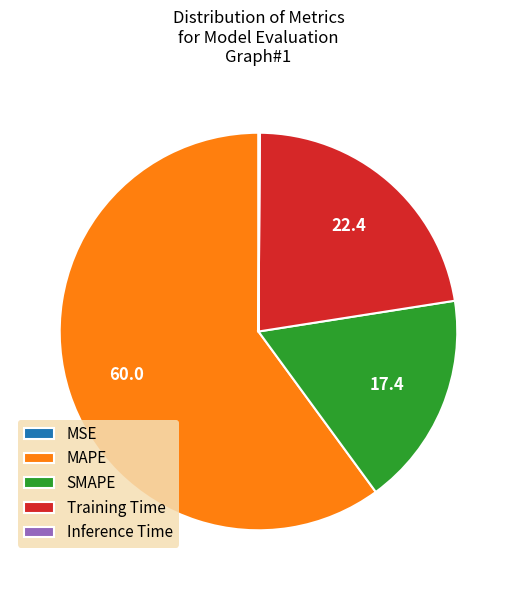

Does any single category account for the majority?

Yes